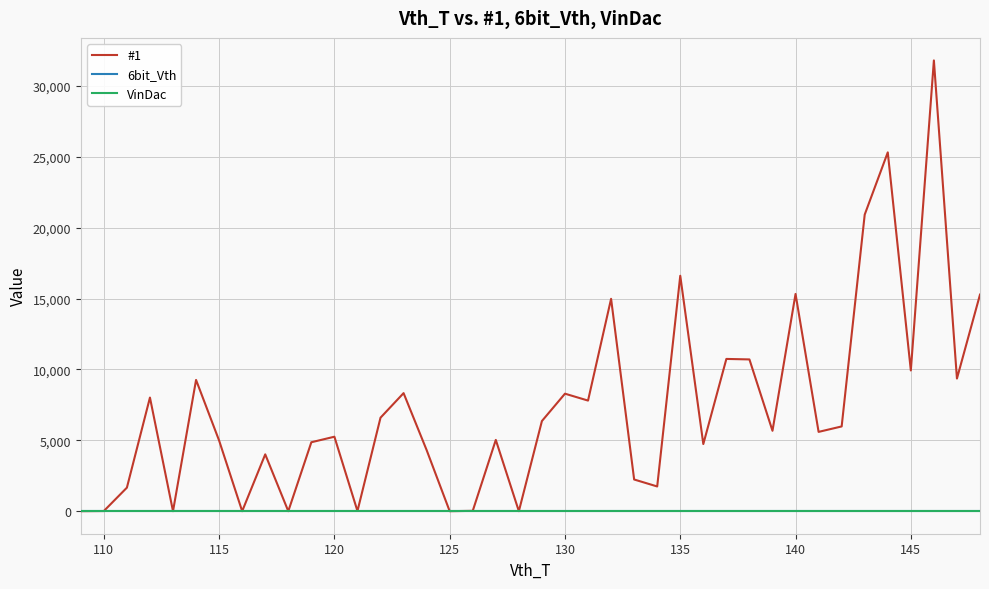

What is the value of the #1 point at the 38th from the left?

31805